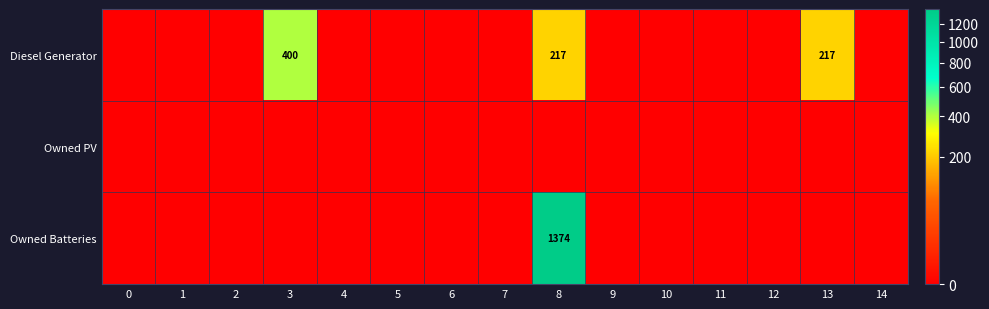

What is the maximum value shown in the chart?

1374